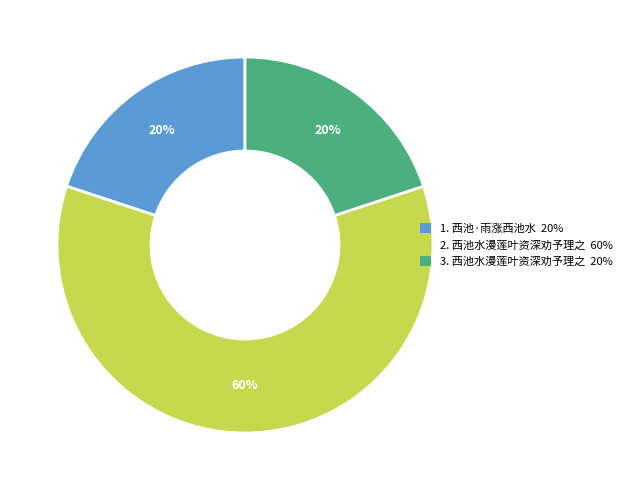

How many slices are in this pie chart?

3